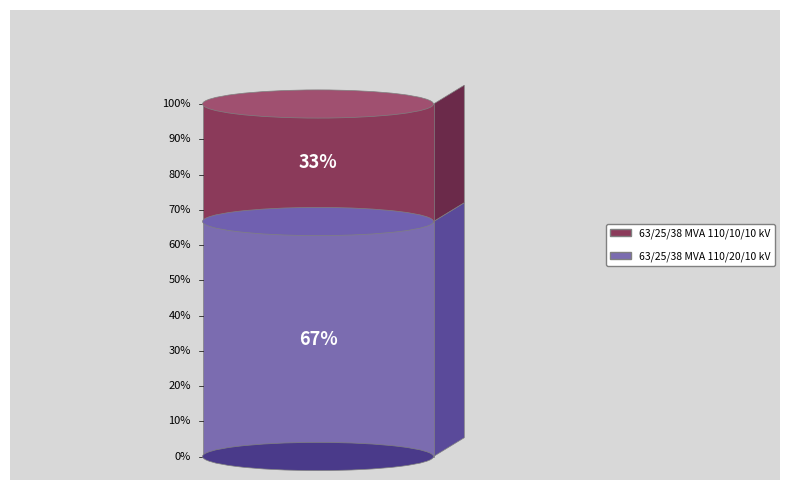

Is it true that 63/25/38 MVA 110/10/10 kV is 33% of the pie?

True